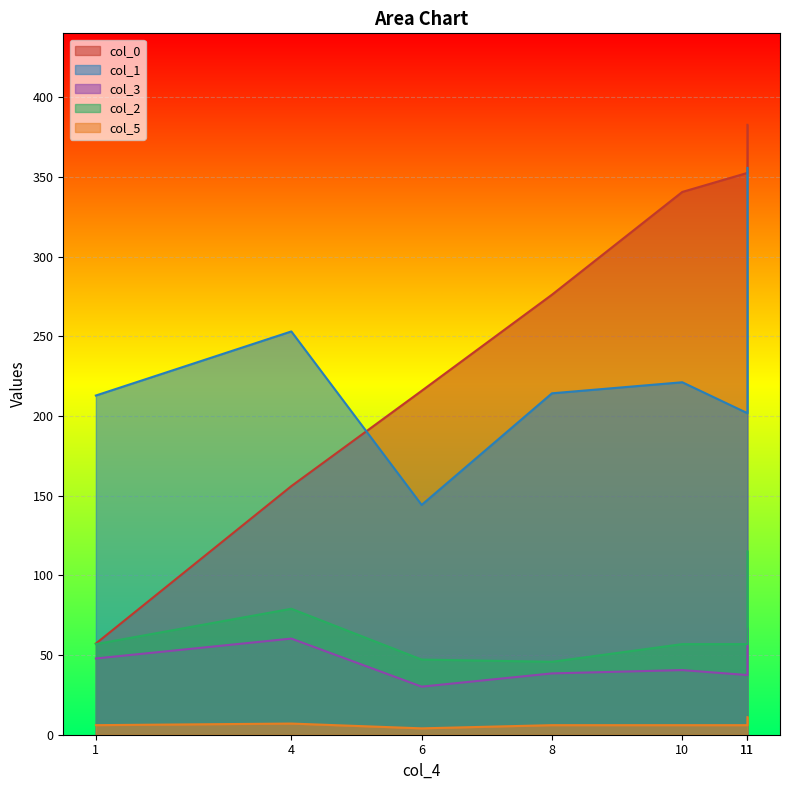

At which label does col_2 reach its minimum?

8